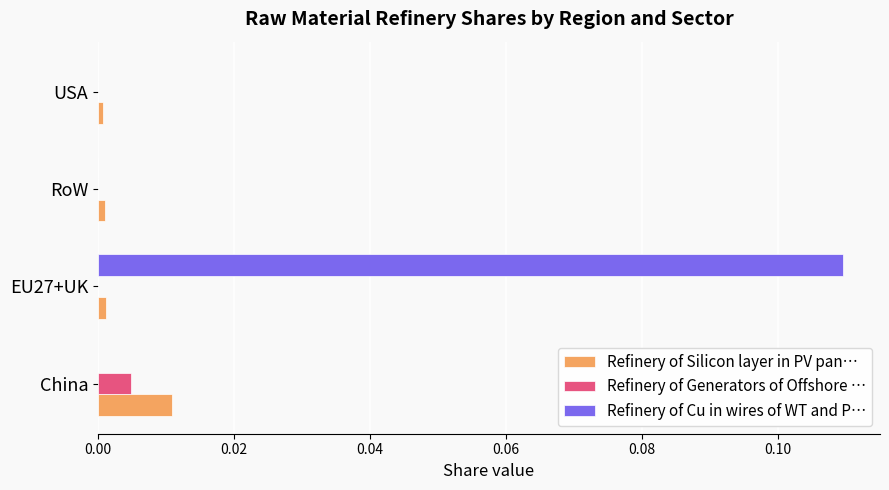

At which category is the sum across all series the highest?

EU27+UK